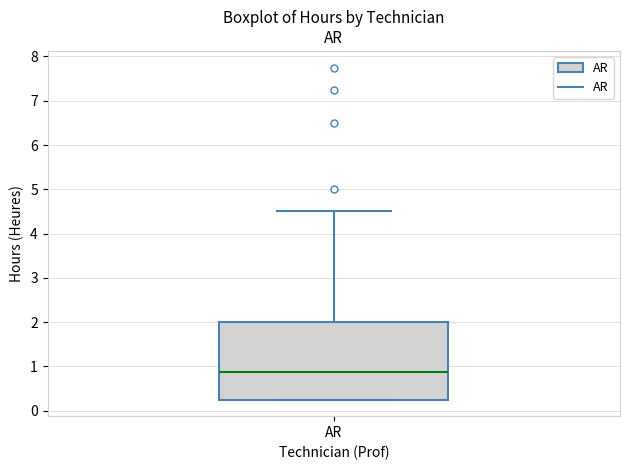

Where does the upper whisker of the box for AR end on the y-axis? The values are not printed on the chart, so give them approximately, as read against the axis.

4.5